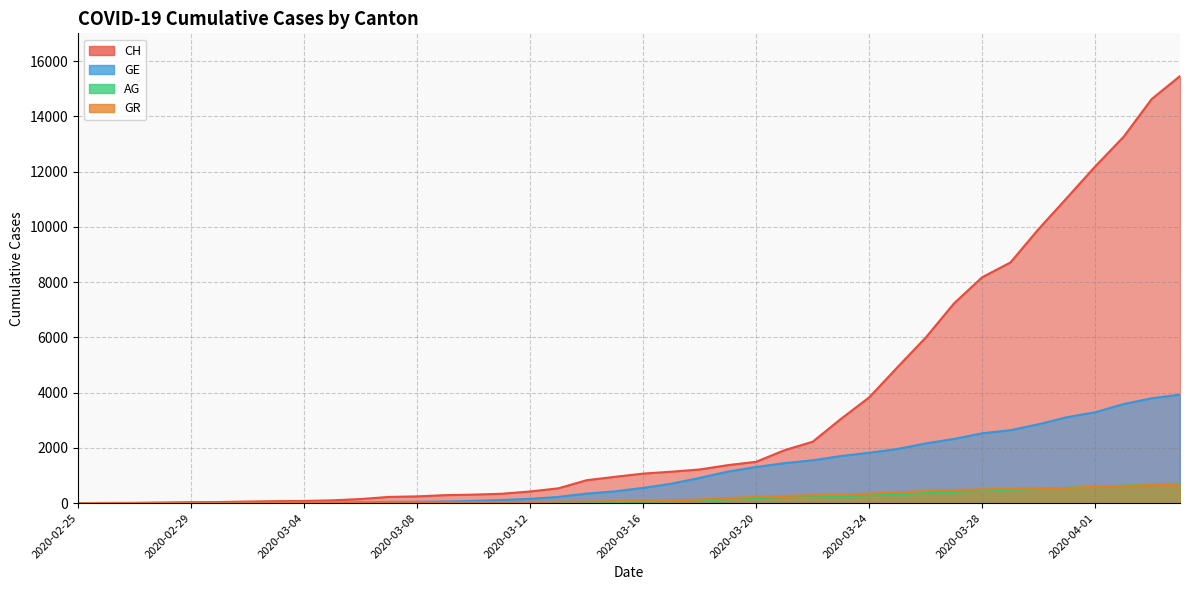

Does the chart have visible grid lines?

Yes